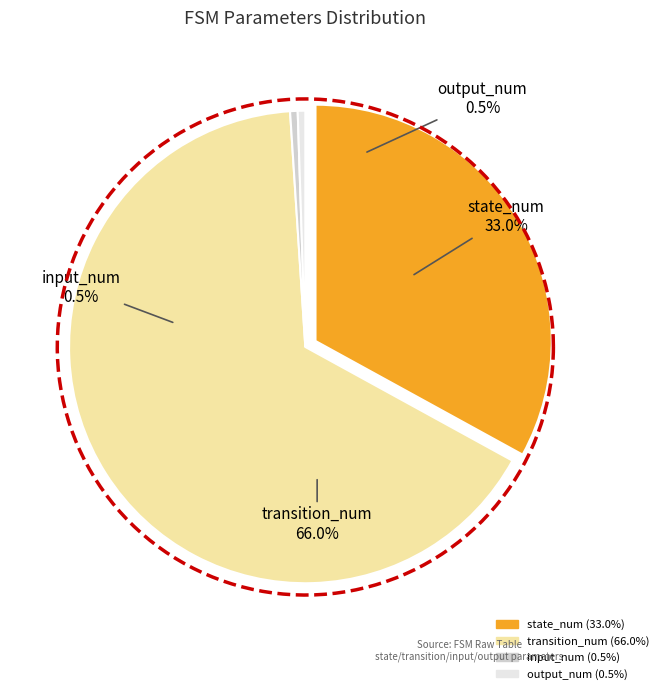

The state_num slice represents 33% of the pie. True or false?

True